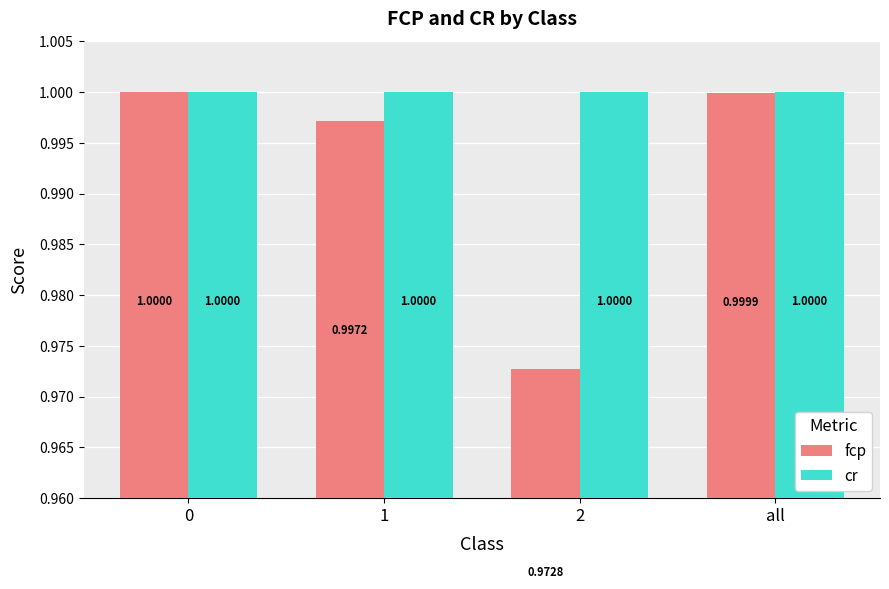

Reading right to left, what are all the values shown in this chart?

fcp: 1.0	1.0	1.0	1.0
cr: 1.0	1.0	1.0	1.0